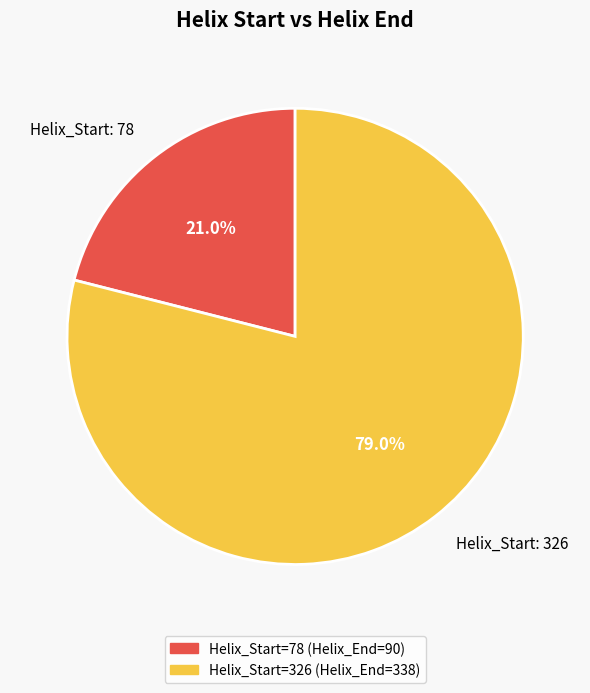

What portion of the pie excludes Helix_Start: 326?

21.0%